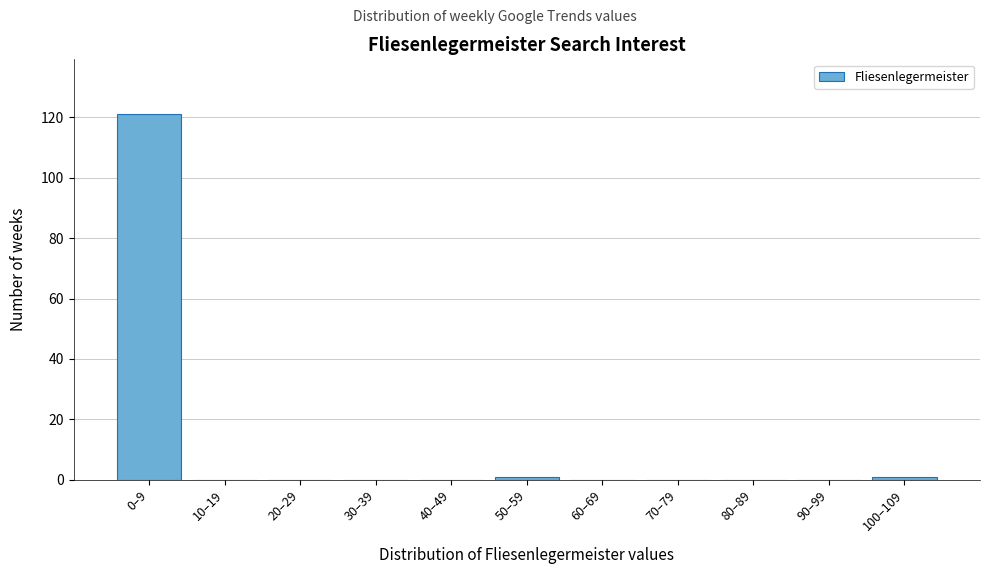

Reading right to left, transcribe all the data shown in this chart.

100–109=1	90–99=0	80–89=0	70–79=0	60–69=0	50–59=1	40–49=0	30–39=0	20–29=0	10–19=0	0–9=121